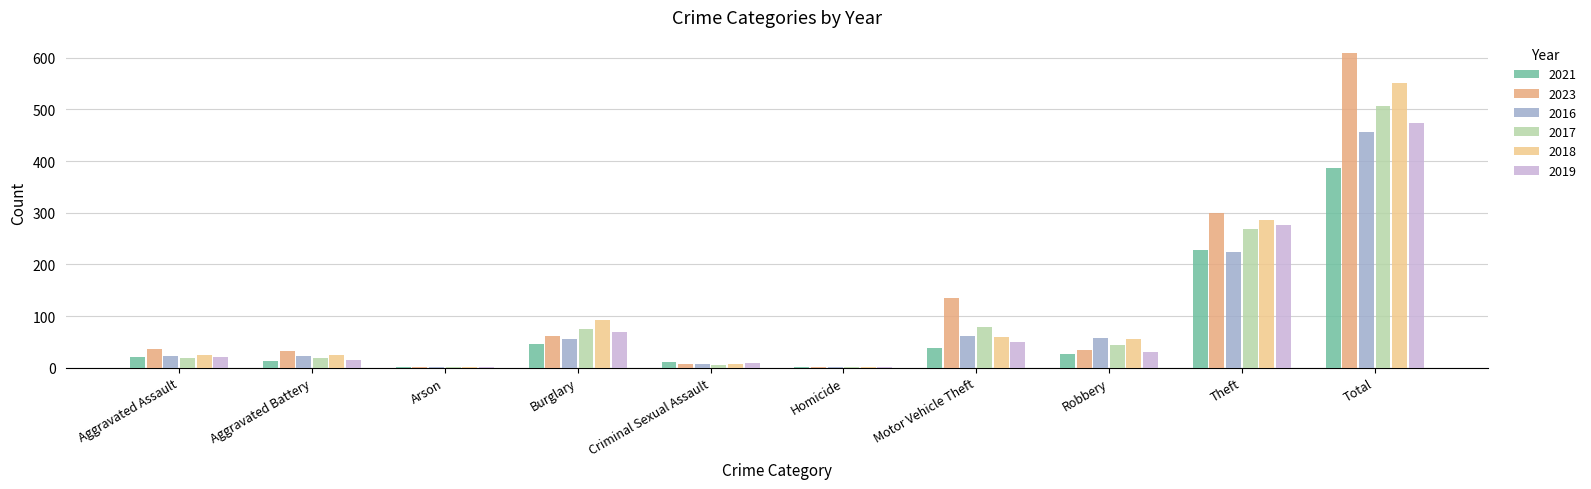

What are all the series names shown in the legend?

2021, 2023, 2016, 2017, 2018, 2019